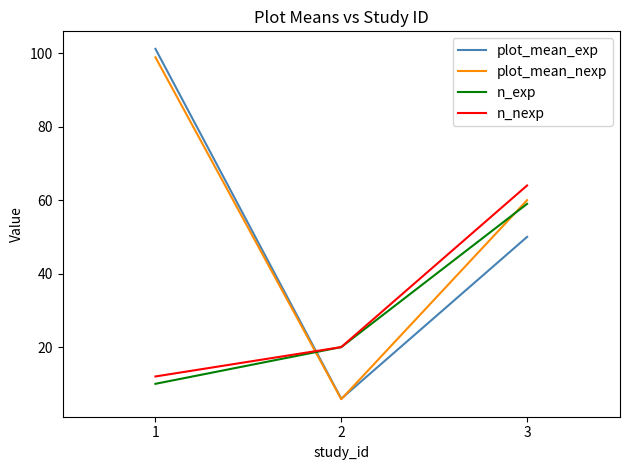

Which series has the largest range (max minus min)?

plot_mean_exp